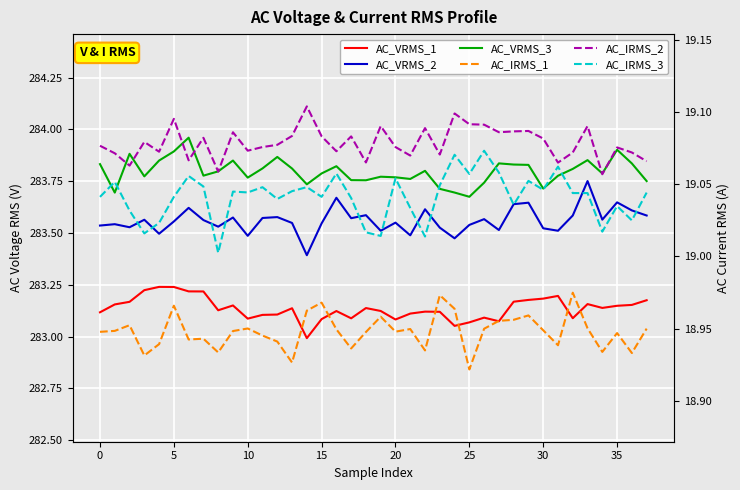

Which label corresponds to the smallest value in the chart?

25